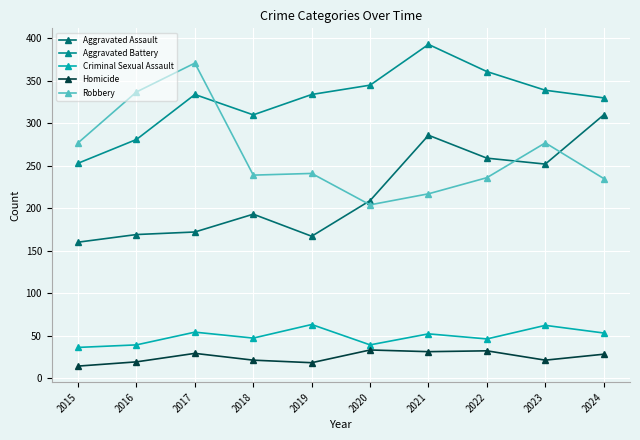

True or false: Criminal Sexual Assault has more than 0 points higher than both neighbors.

True